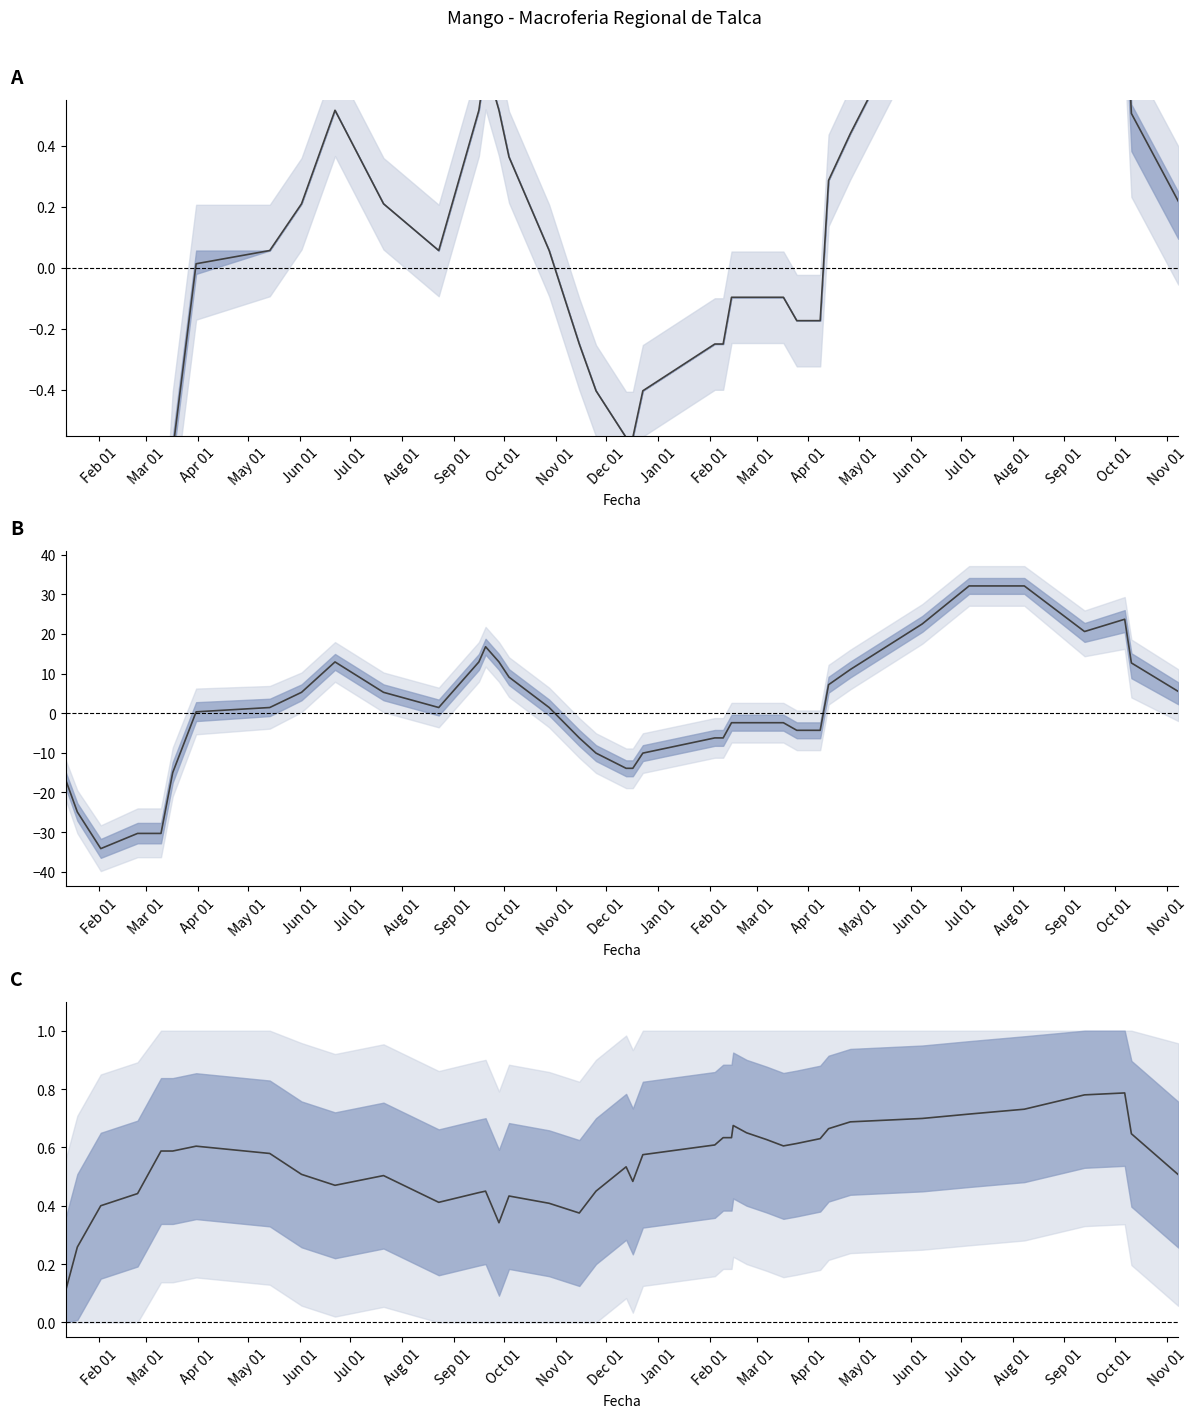

Is it true that Precio promedio ponderado equals -0.2 at 22?

True